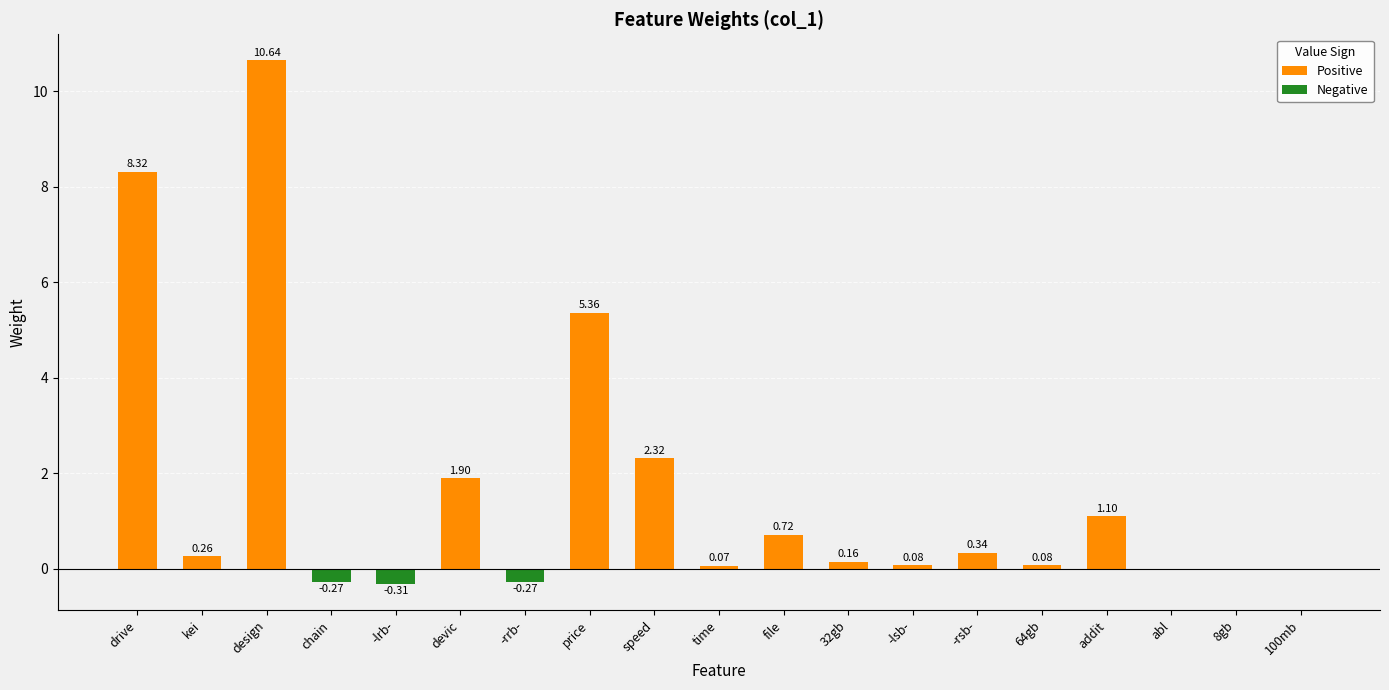

How many values in the Positive series exceed 0?

13